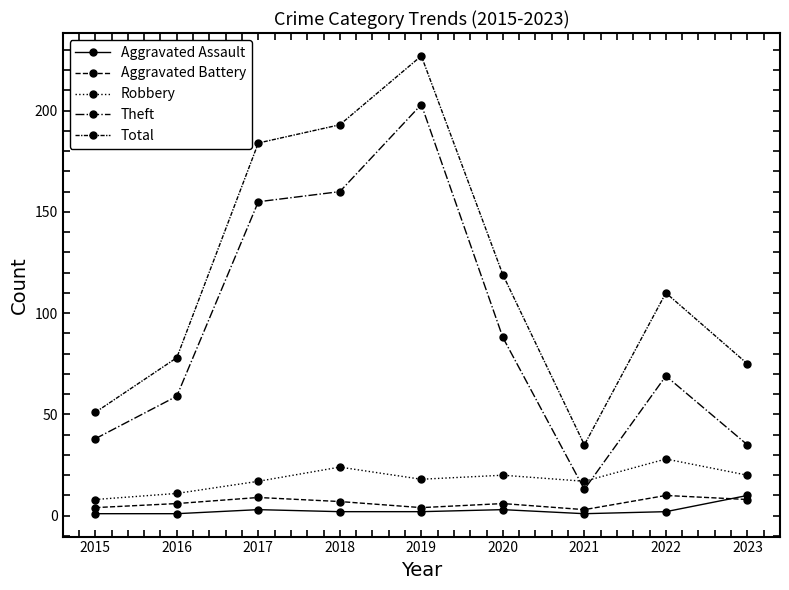

Is this an area chart (filled region under the line)?

No